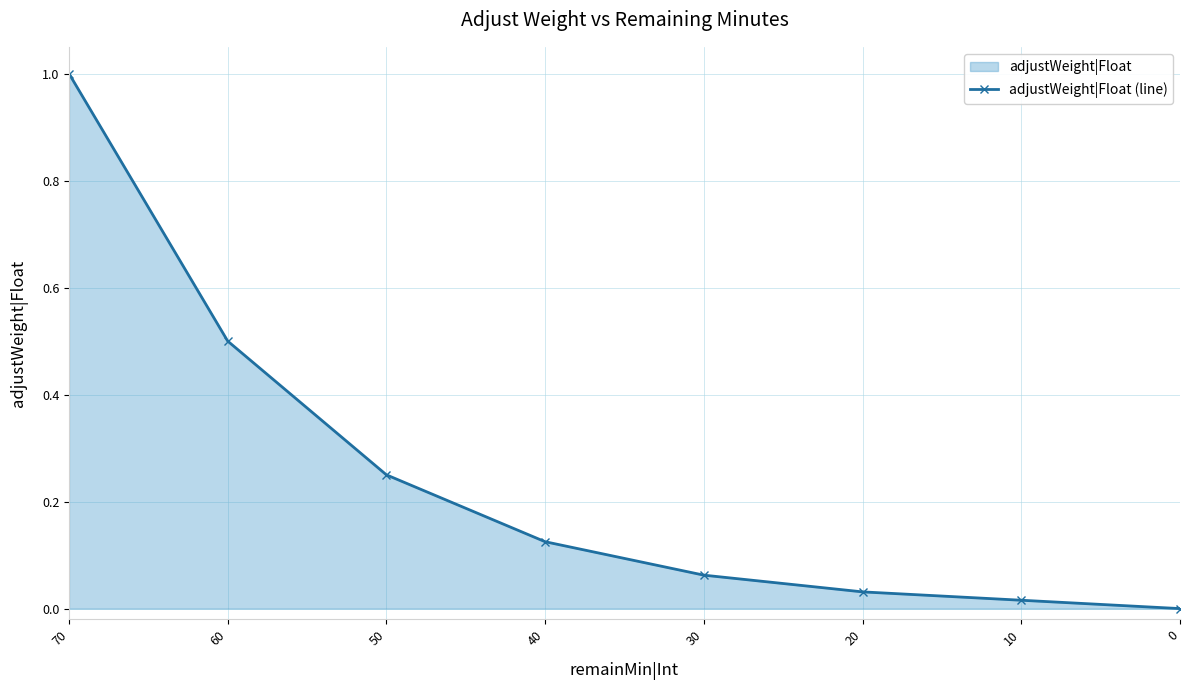

Rank the categories by value from lowest to highest.

0, 10, 20, 30, 40, 50, 60, 70